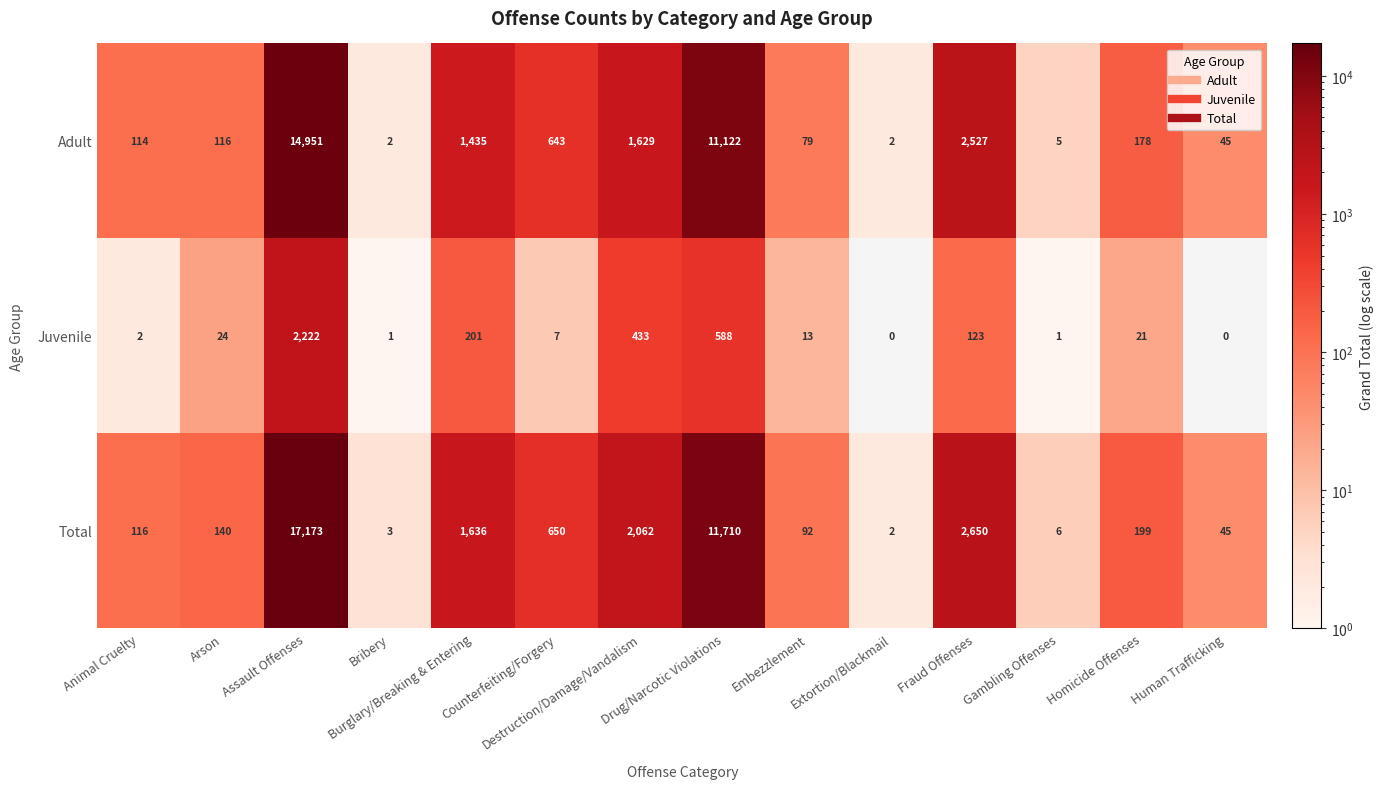

Rank the series by their maximum value, from highest to lowest.

Total, Adult, Juvenile